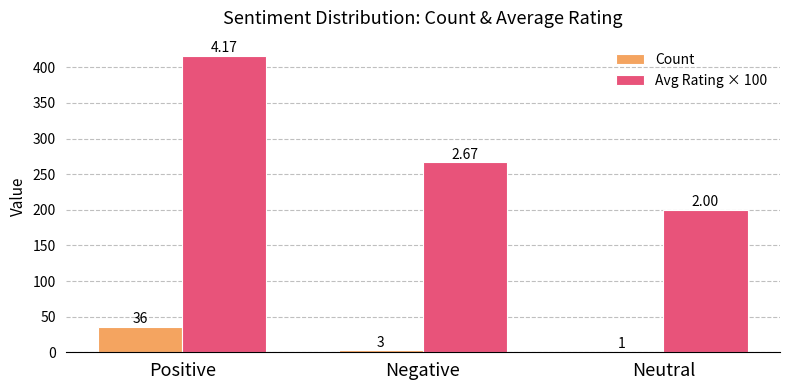

Are the bars horizontal?

No